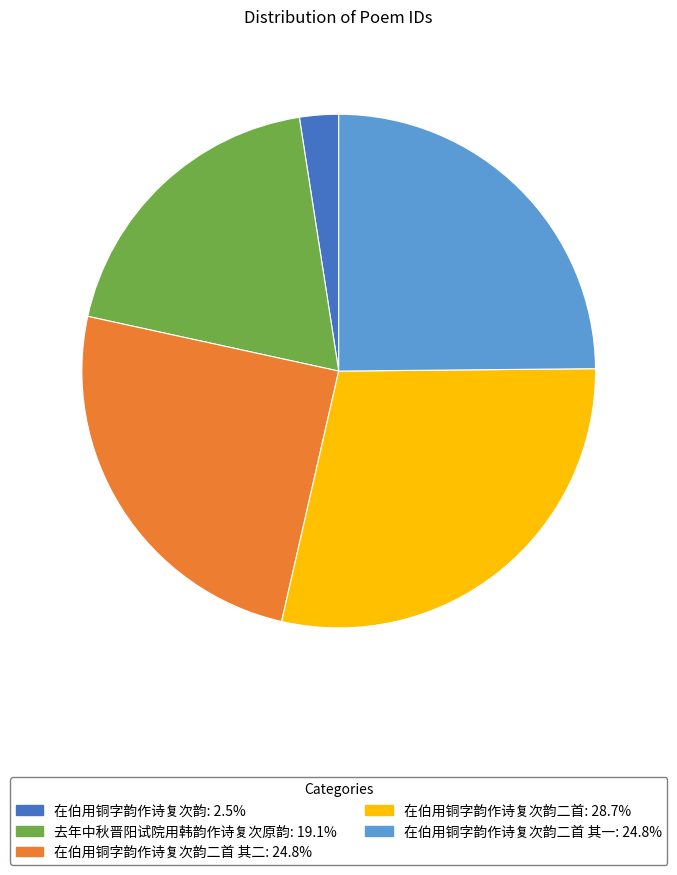

Is there a majority slice in this chart?

No